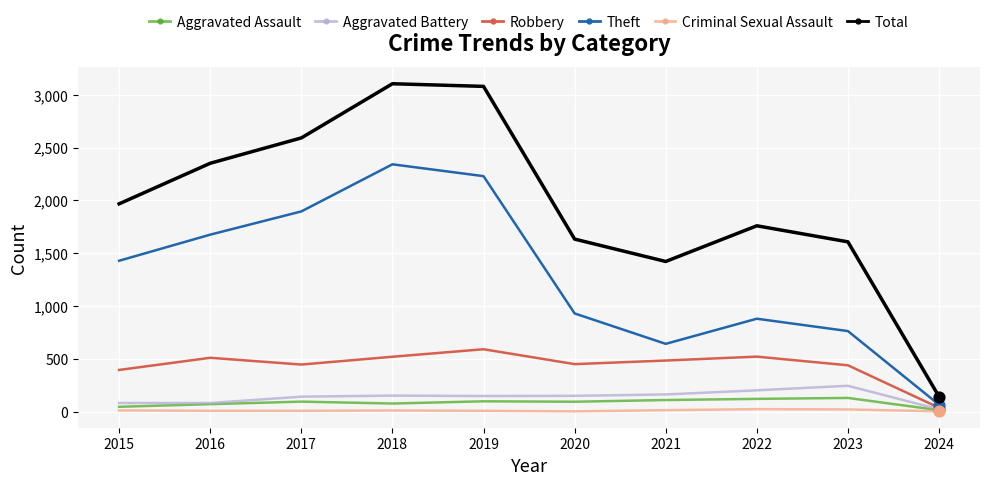

Which series has the widest spread of values?

Total